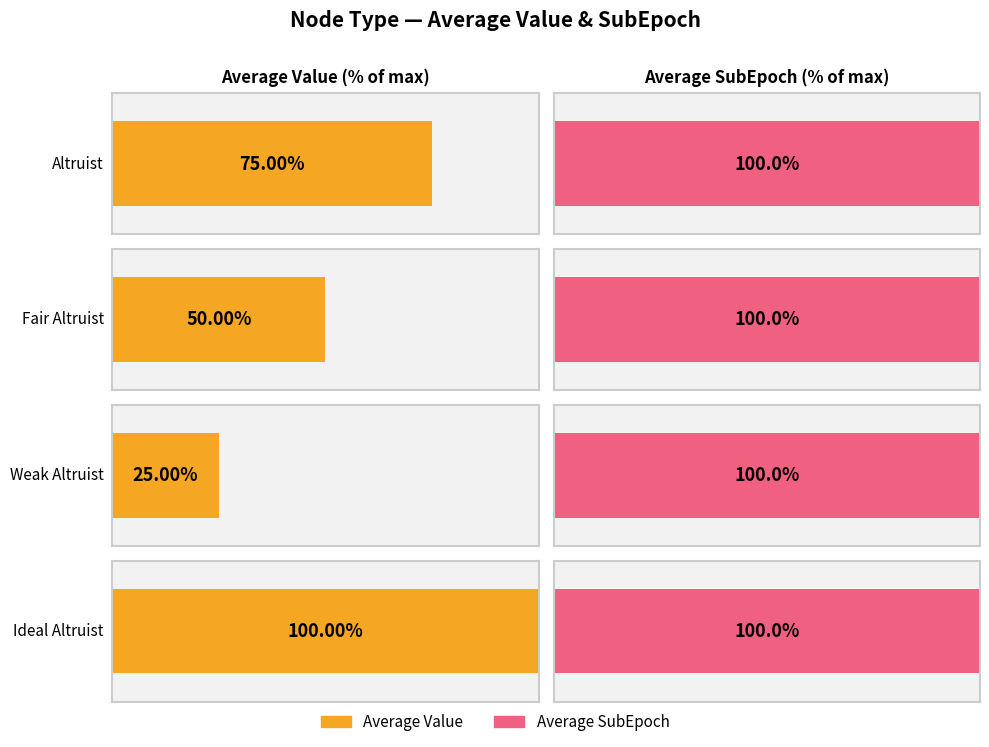

The Average SubEpoch series shows 3.8 at Altruist. True or false?

False